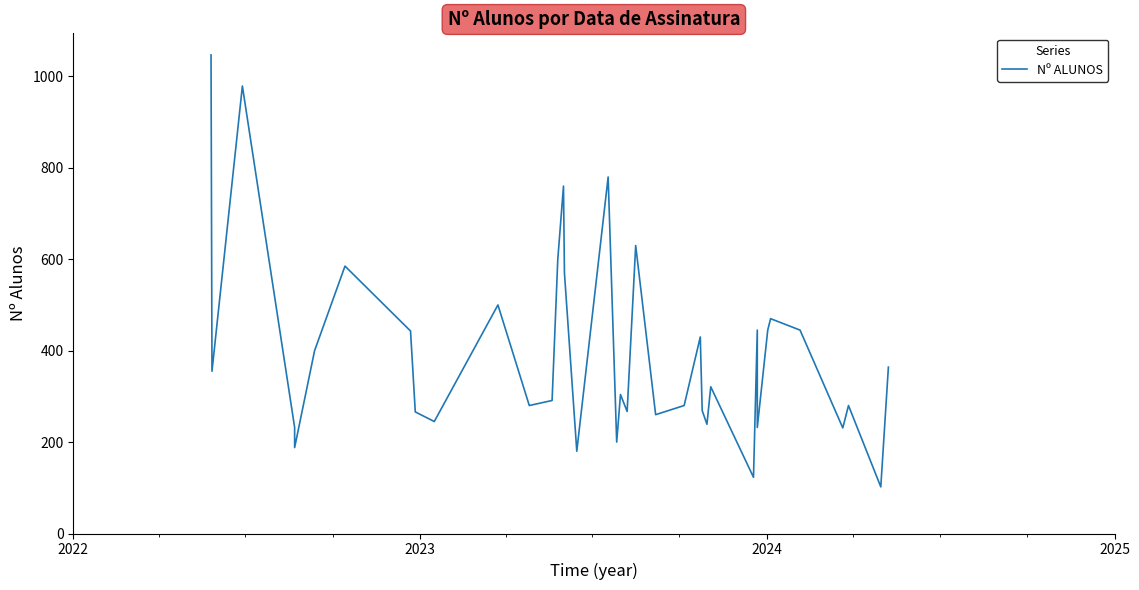

What is the average value?

396